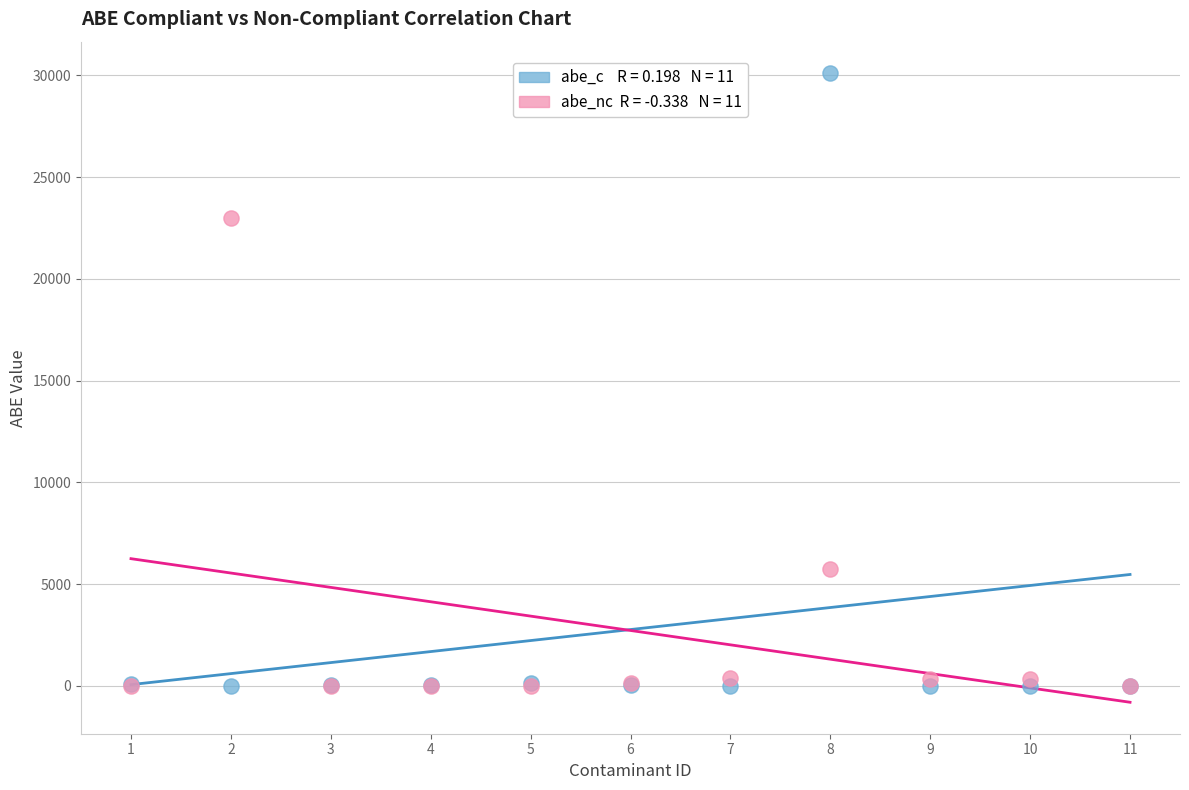

Across all series, what Y value is closest to 15051?

22987.9